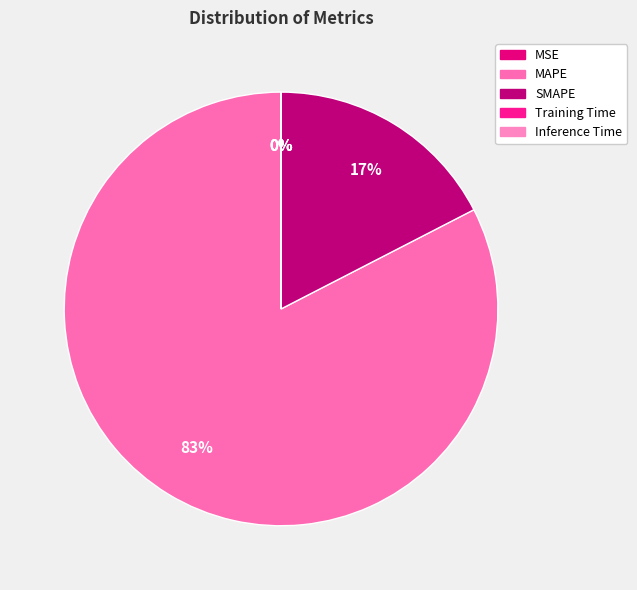

Combined, what portion of the pie is MSE and MAPE?

82.6%